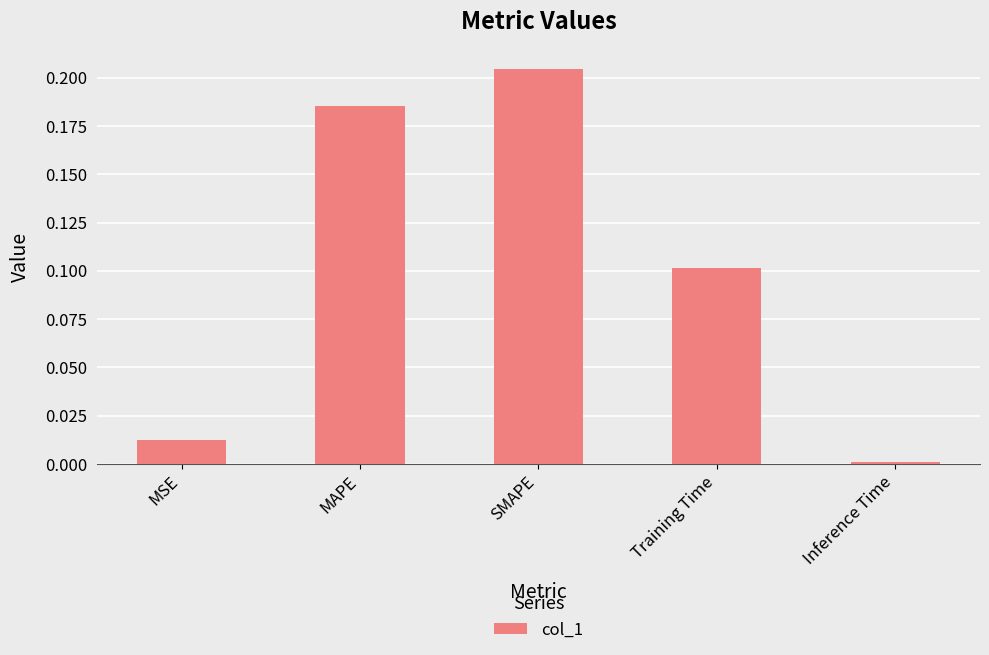

What is the sum of all values?

0.5